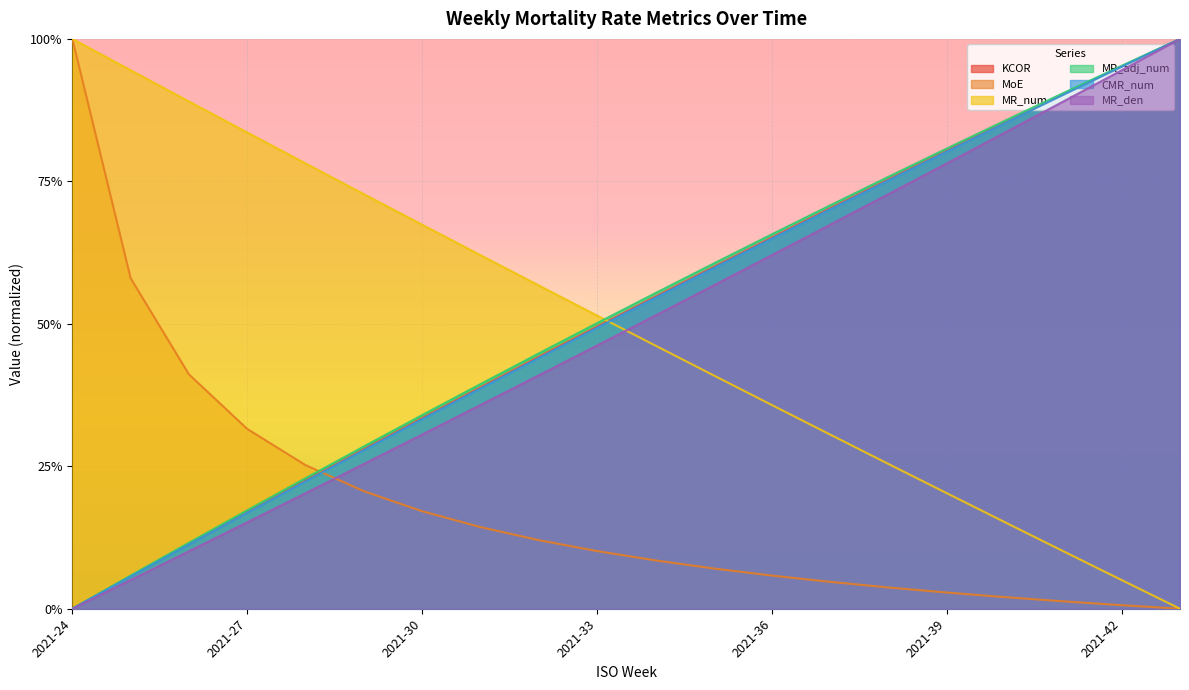

Between 2021-39 and 2021-25, which is larger?

2021-39